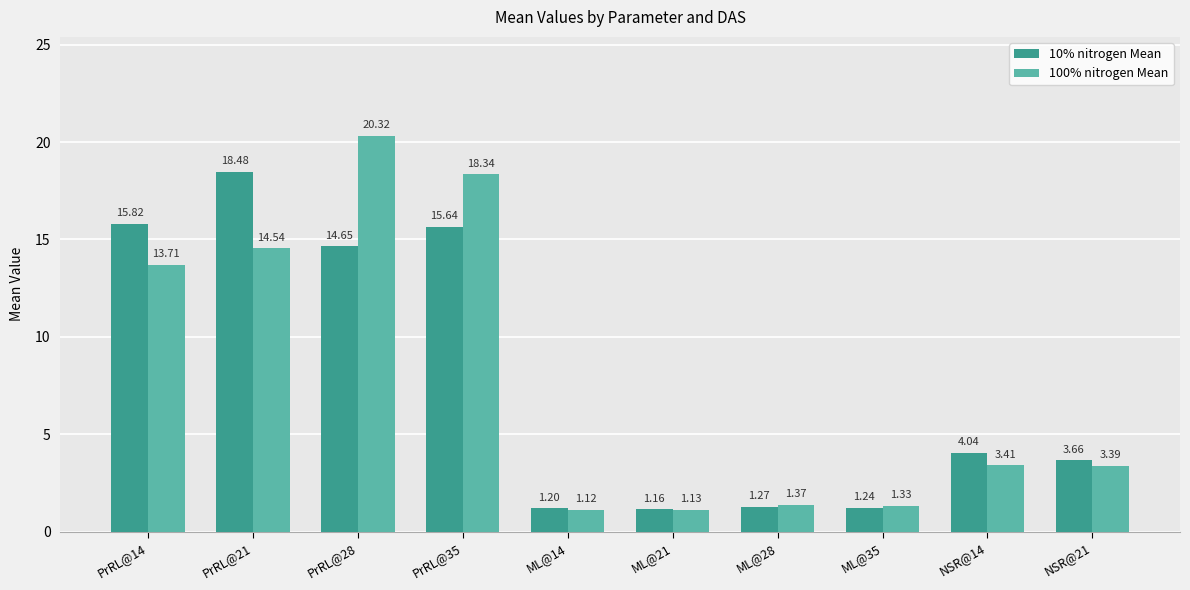

Which category has the lowest value across all series?

ML@14